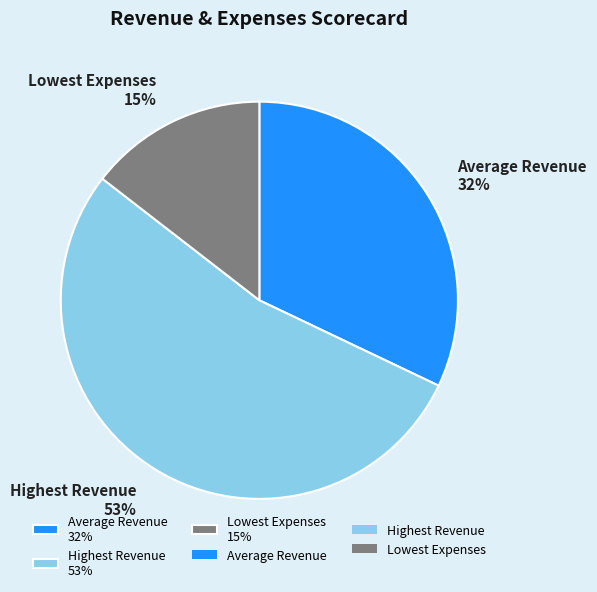

Is it true that Lowest Expenses is 15% of the pie?

True